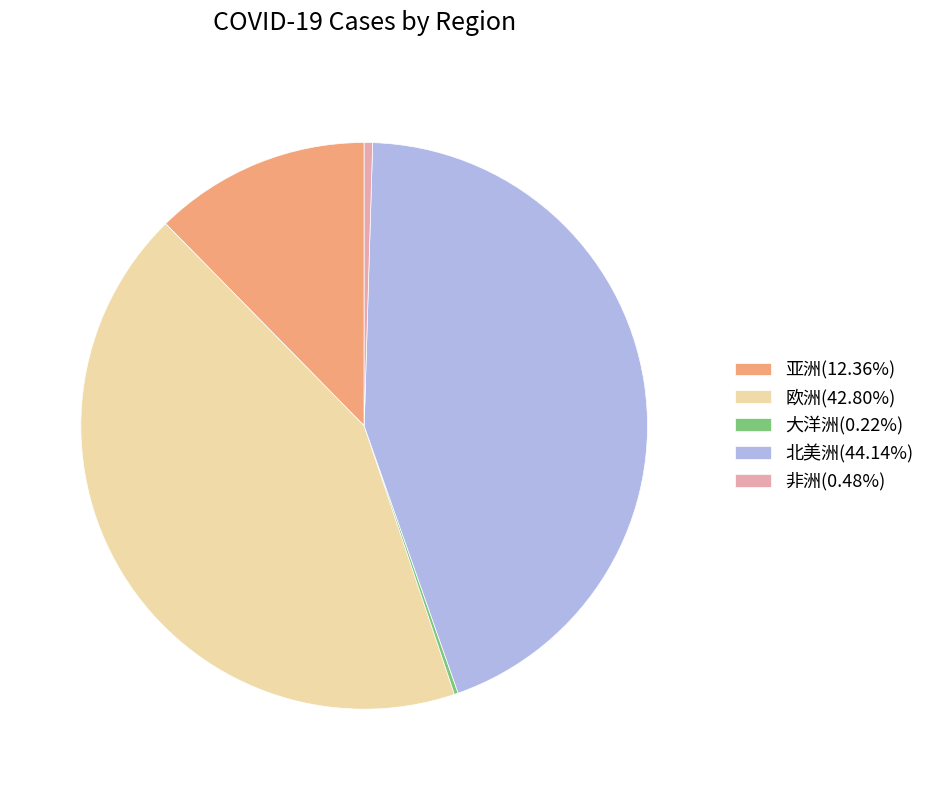

Does any single category account for the majority?

No